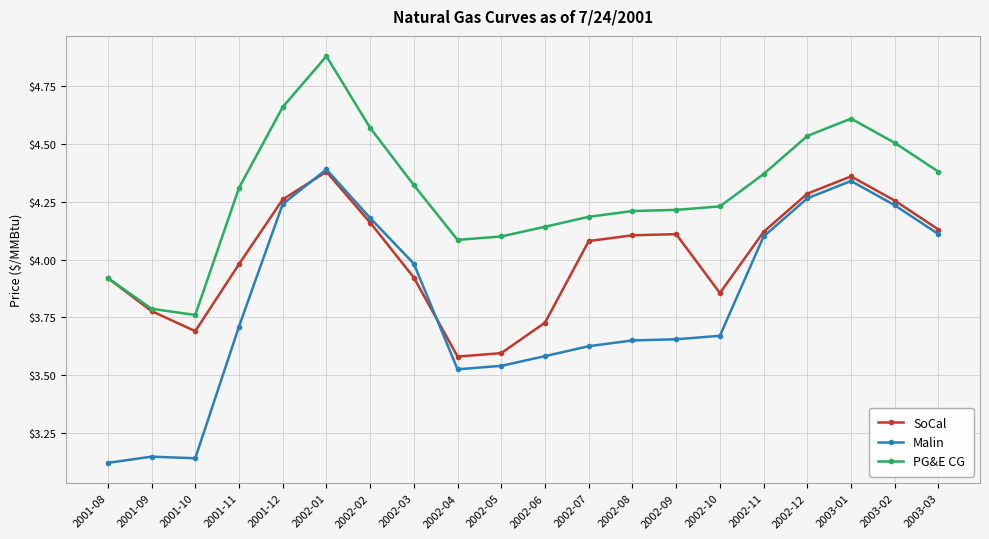

Where is Malin nearest to the value 3?

2001-08